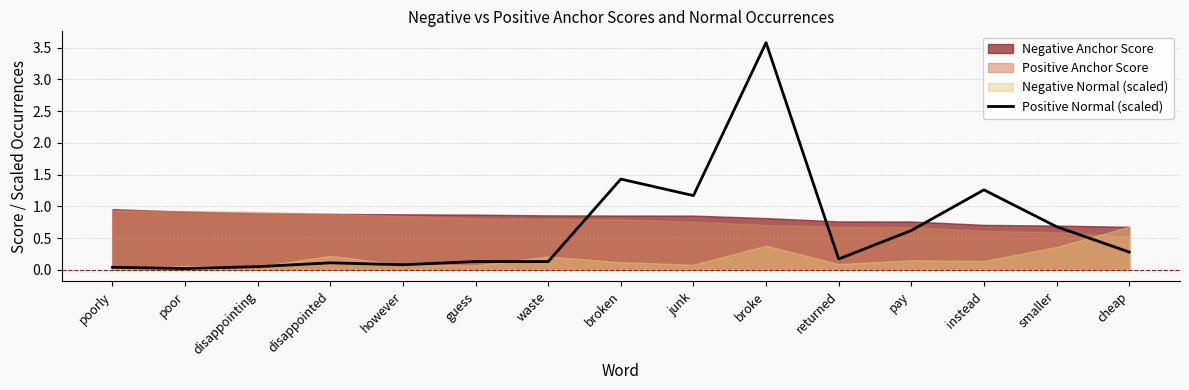

What is the difference between the maximum and second lowest values?

3.5